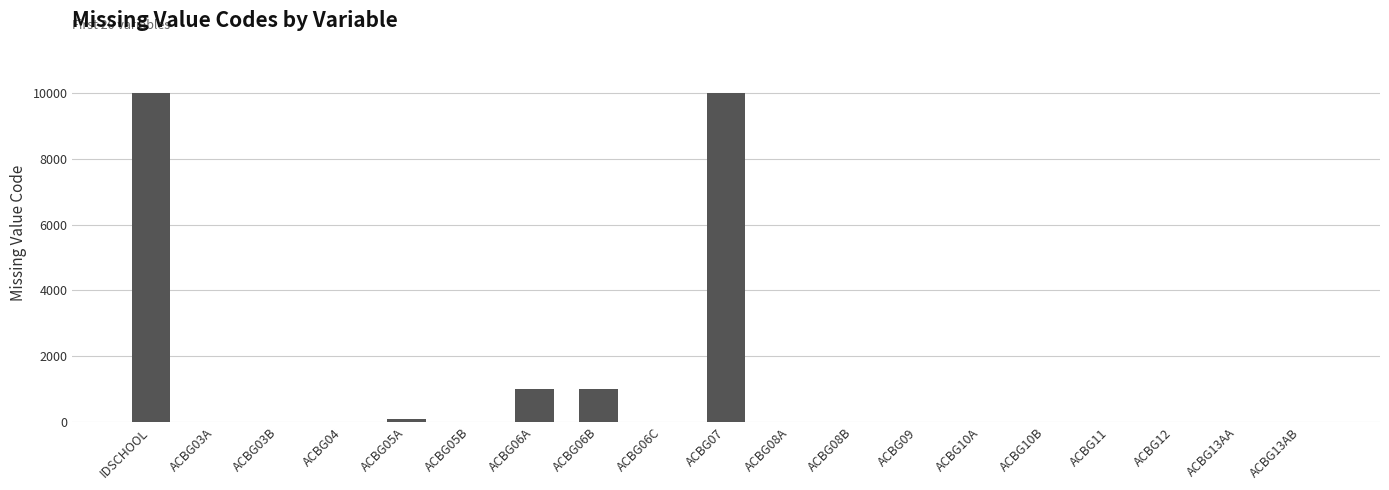

What is the maximum value shown in the chart?

9999